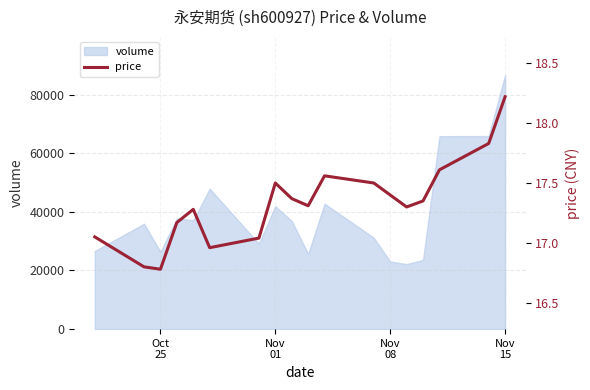

Is it true that the value at Nov 01 is 9.0?

False